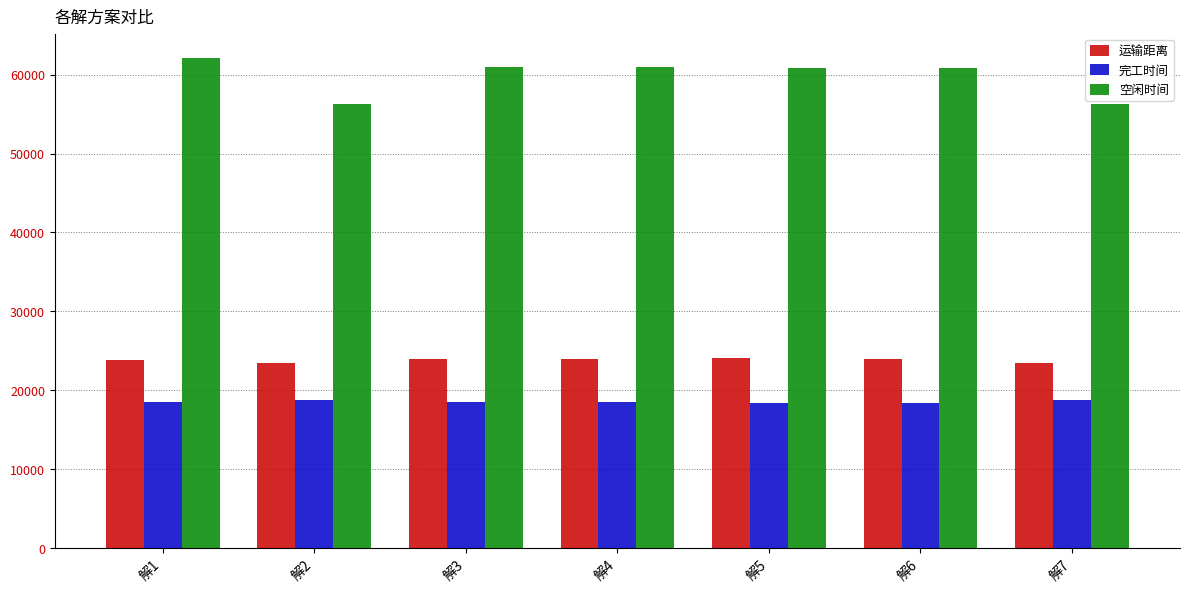

How many data points does each series have?

7